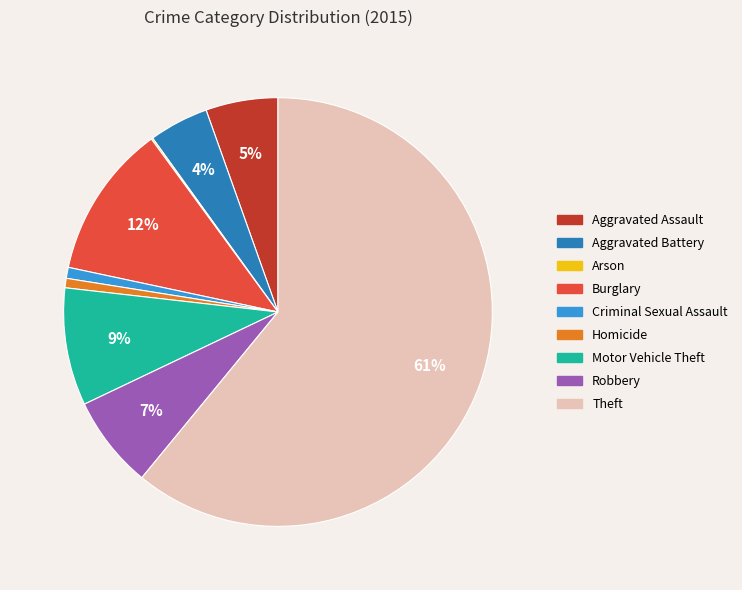

What percentage is the Criminal Sexual Assault slice, to the nearest percent?

1%